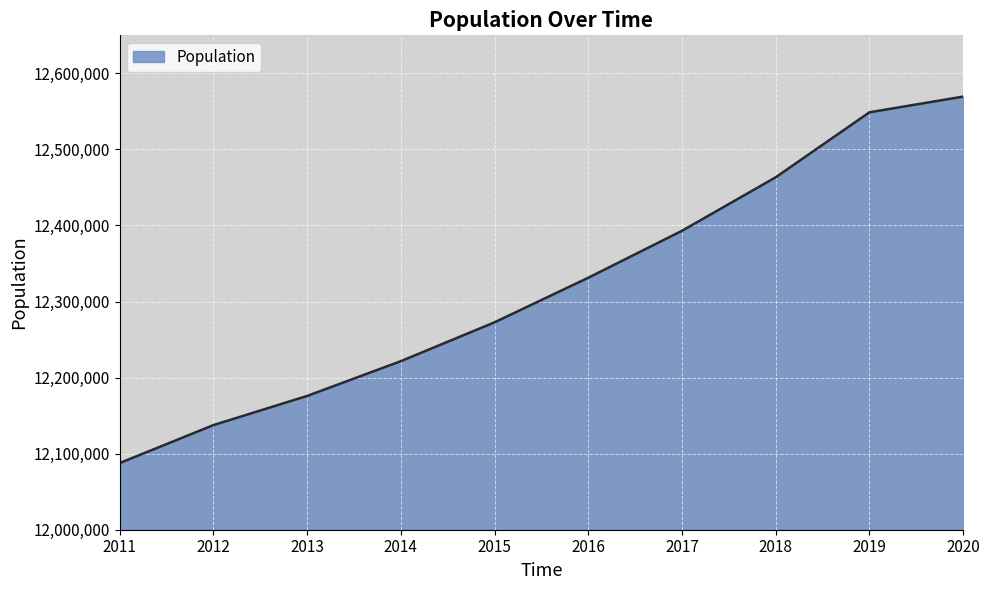

What is the approximate value at 2012, to the nearest 50?

12137550